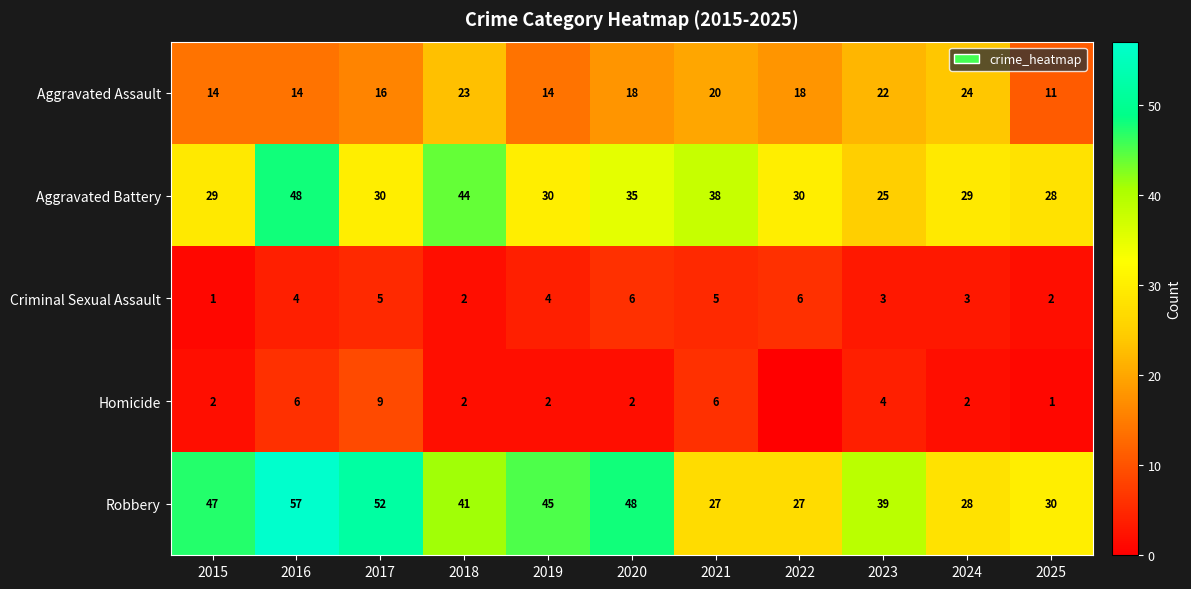

What is the total value across all series at 2020?

109